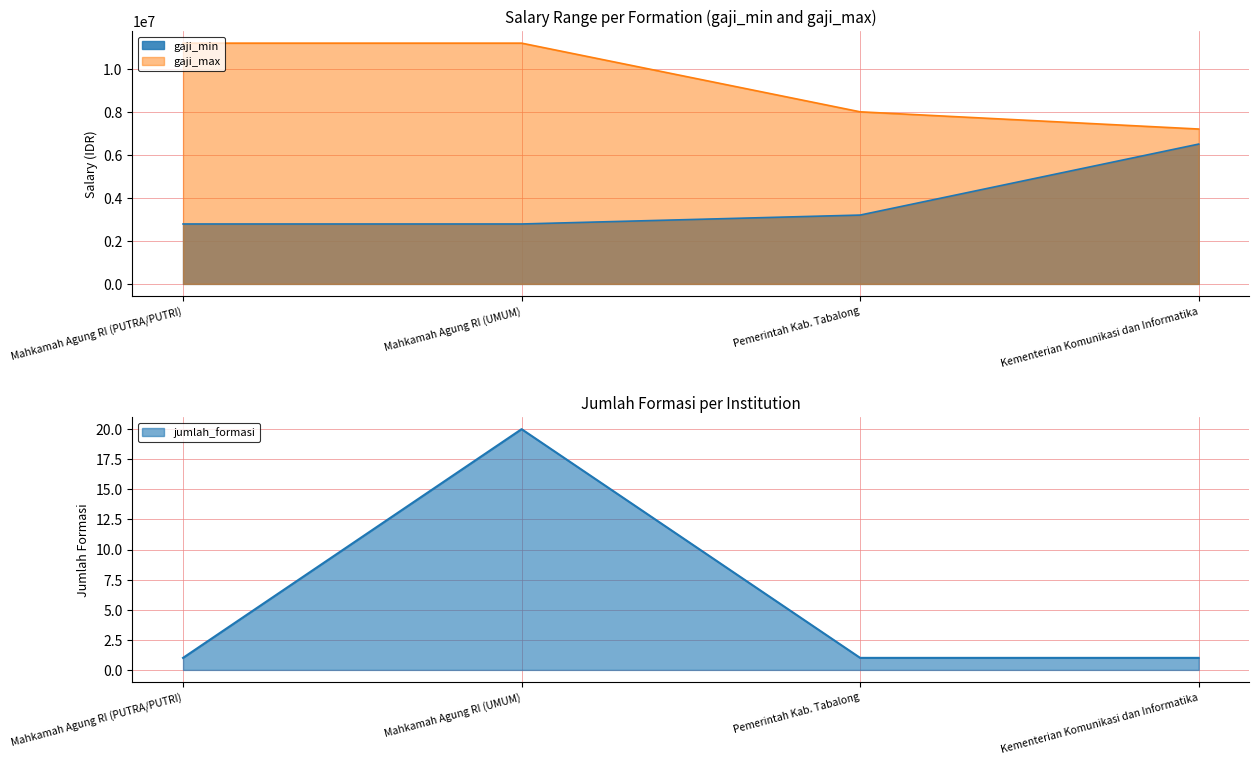

True or false: gaji_max and gaji_min cross at least once.

False